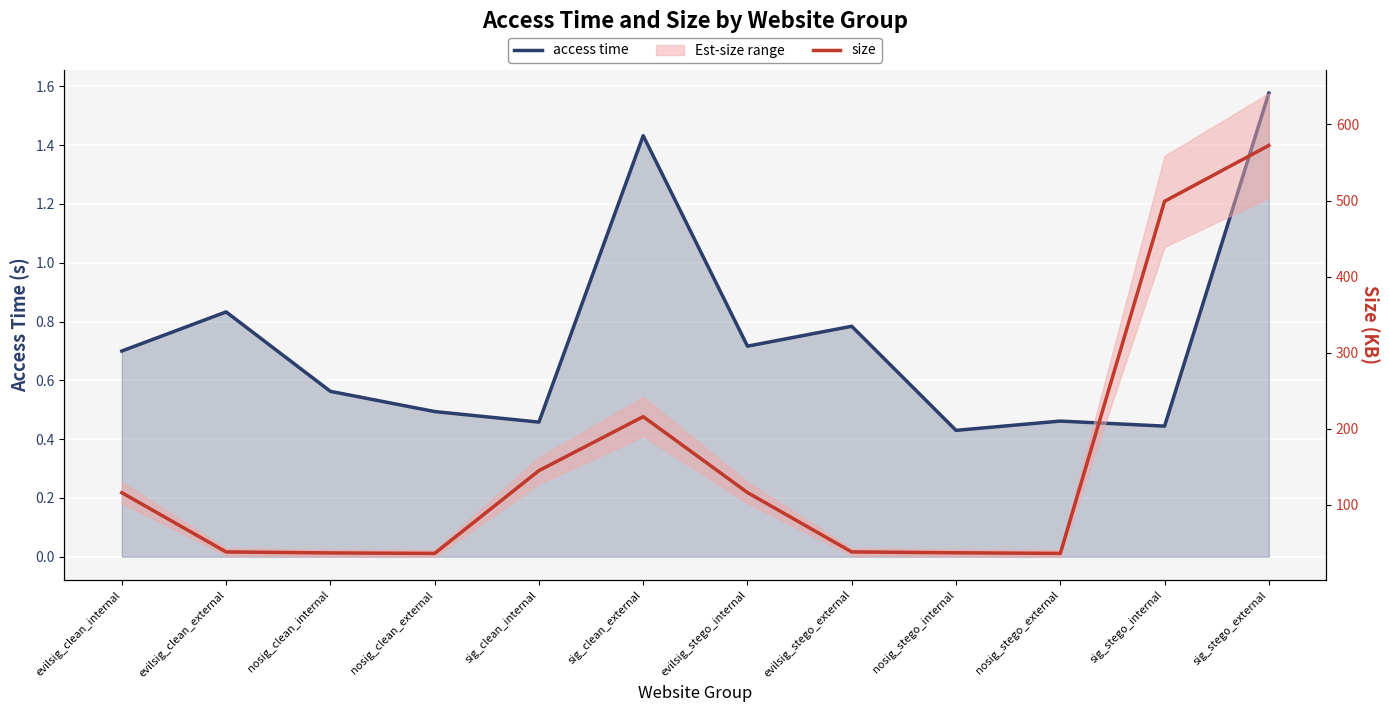

Does the chart display data point markers on the line(s)?

No